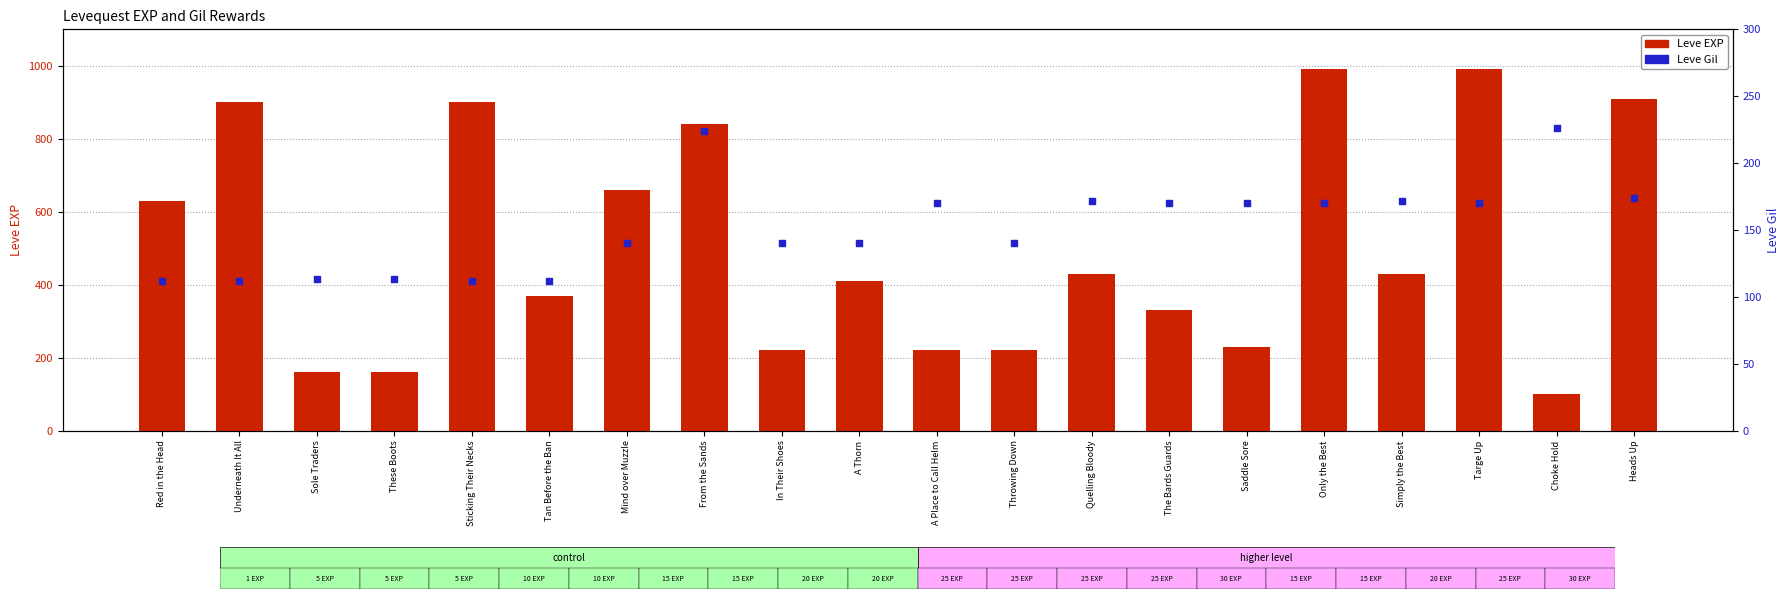

Is the value of Leve Gil at From the Sands greater than the value of Leve EXP at Saddle Sore?

No